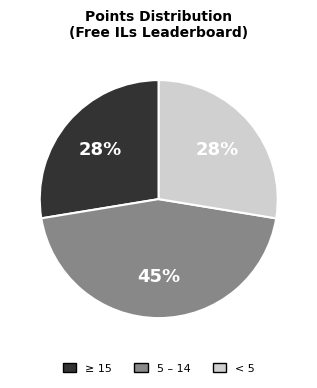

To the nearest percent, what is the average slice percentage?

33%